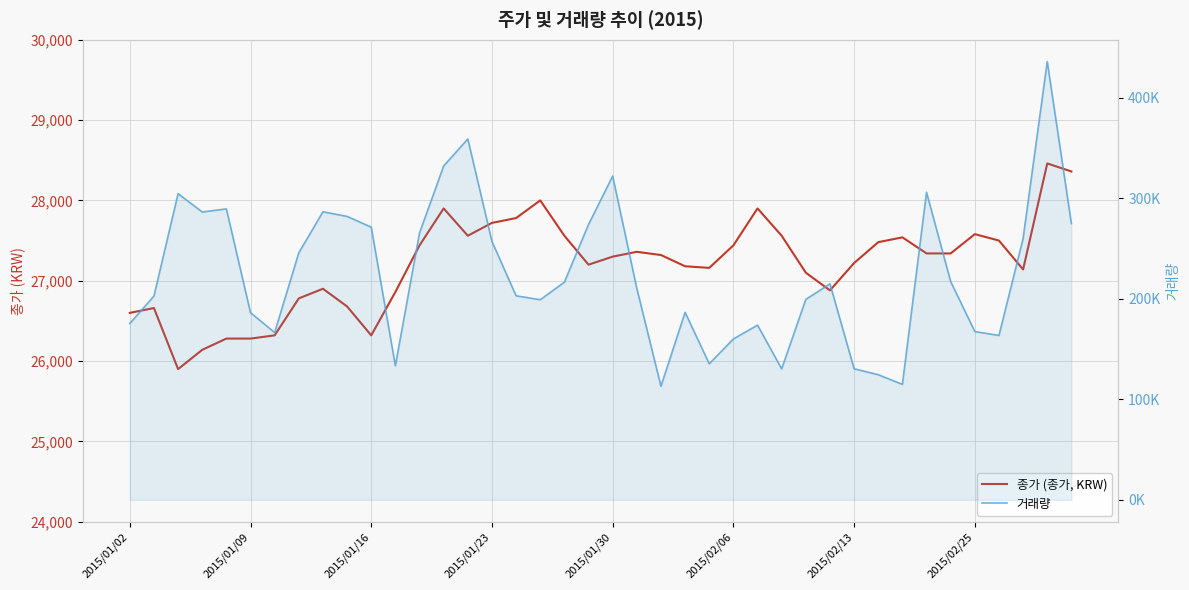

At 34, list the series in order from smallest to largest.

종가 (종가, KRW), 거래량